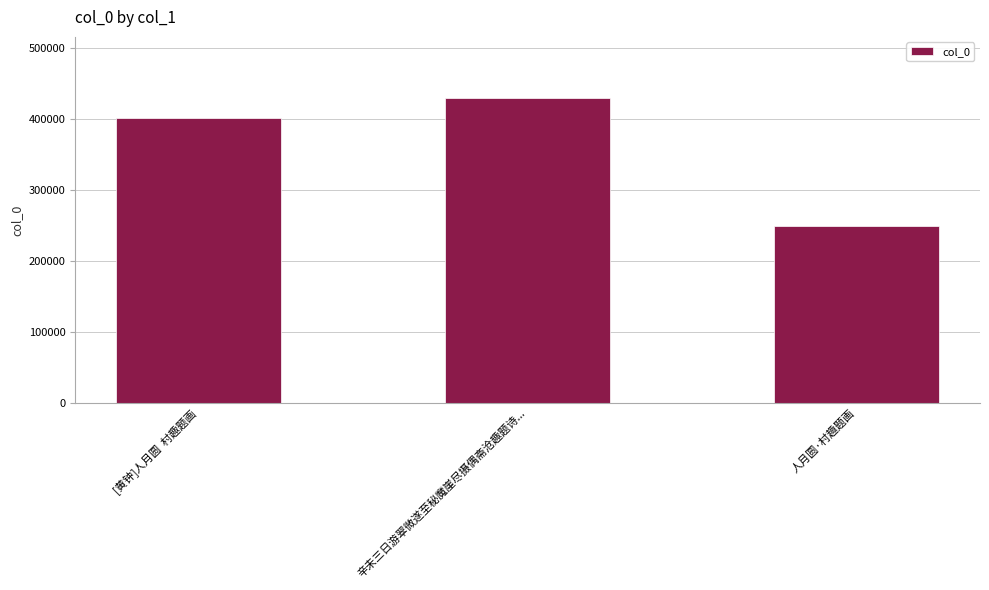

Is it true that the value at 辛未三日游翠微遂至秘魔崖尽摄偶斋沧趣题诗... is 646070?

False